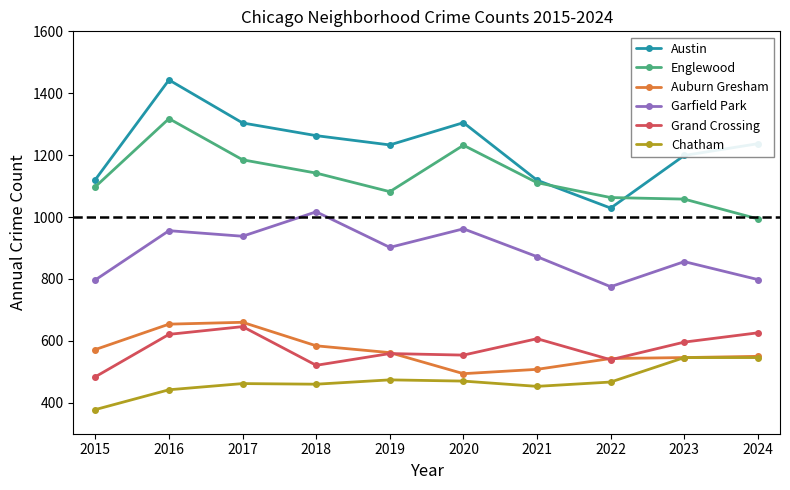

True or false: Chatham has a value of 462 at 2017.

True